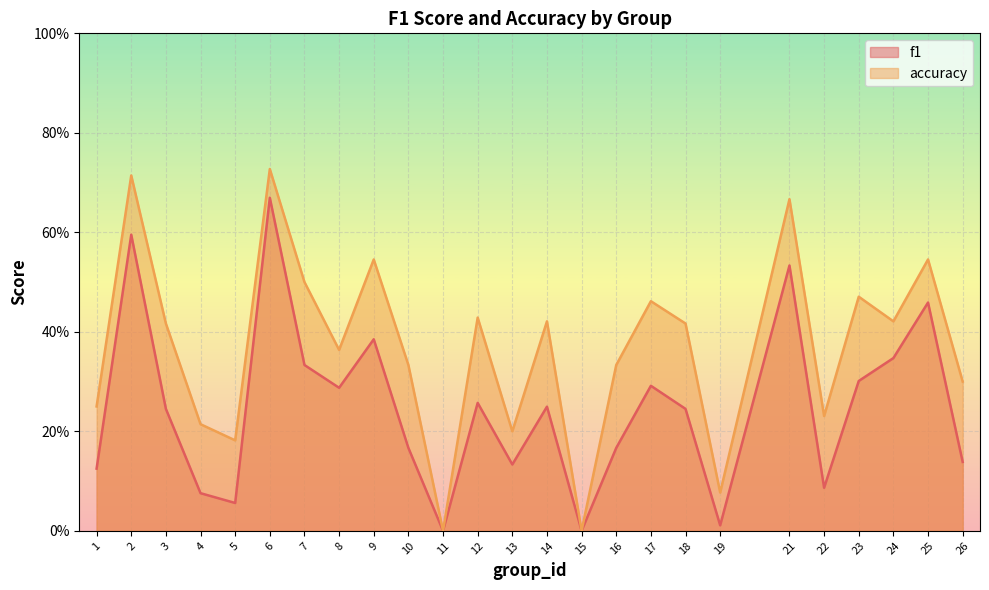

True or false: f1 and accuracy cross at least once.

False